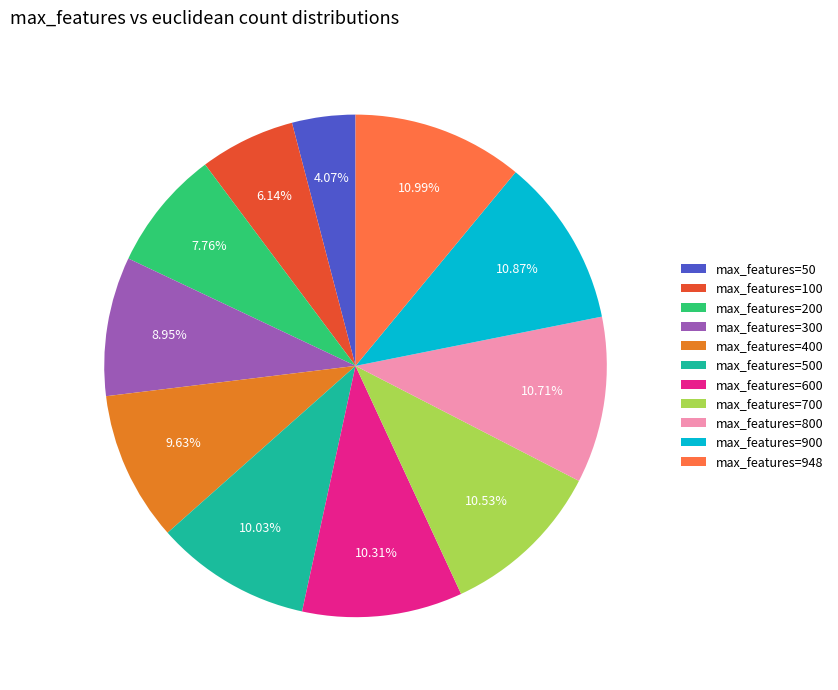

Between max_features=400 and max_features=50, which is larger?

max_features=400